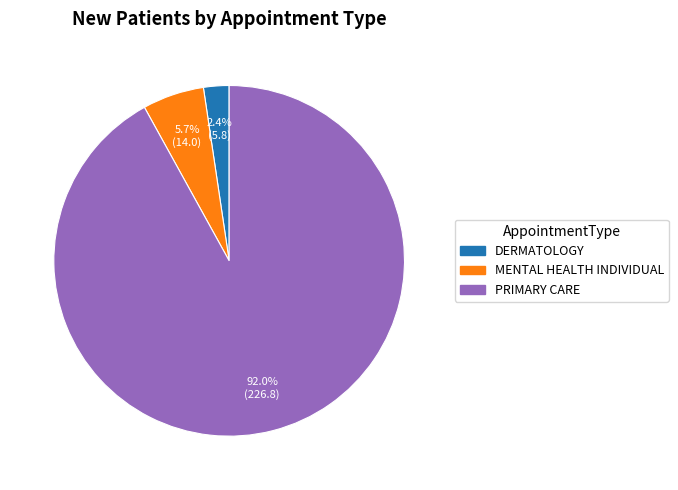

To the nearest percent, what is the combined percentage of DERMATOLOGY and PRIMARY CARE?

94%